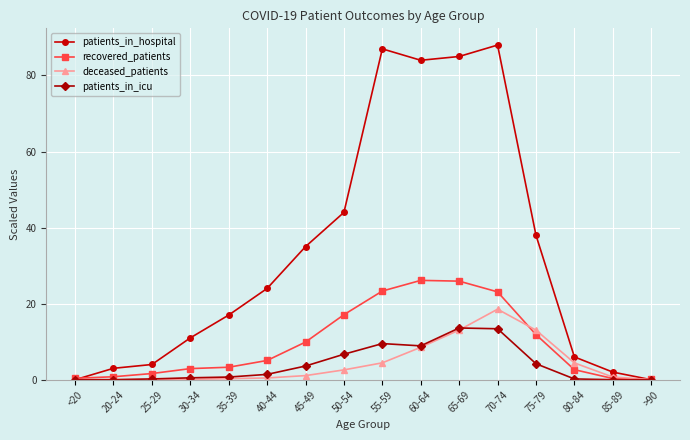

What is the average value of the patients_in_hospital series?

33.0